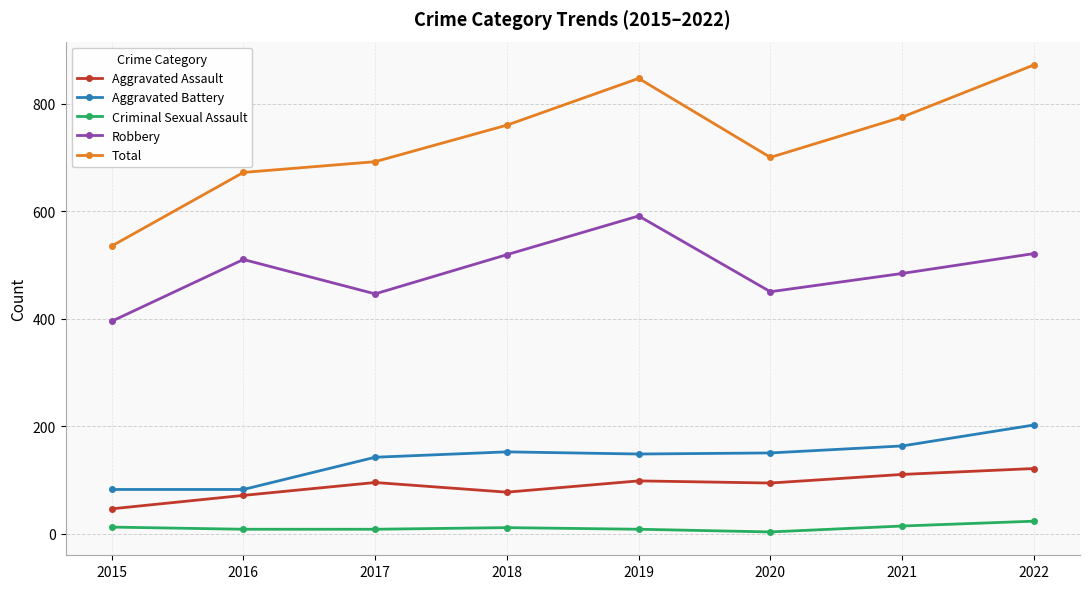

Which series has the largest total across all categories?

Total